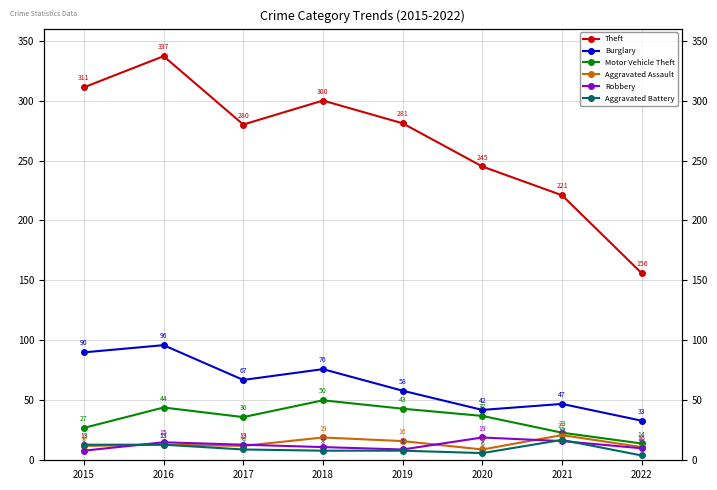

What is the spread (max minus min) of values at 2020?

239